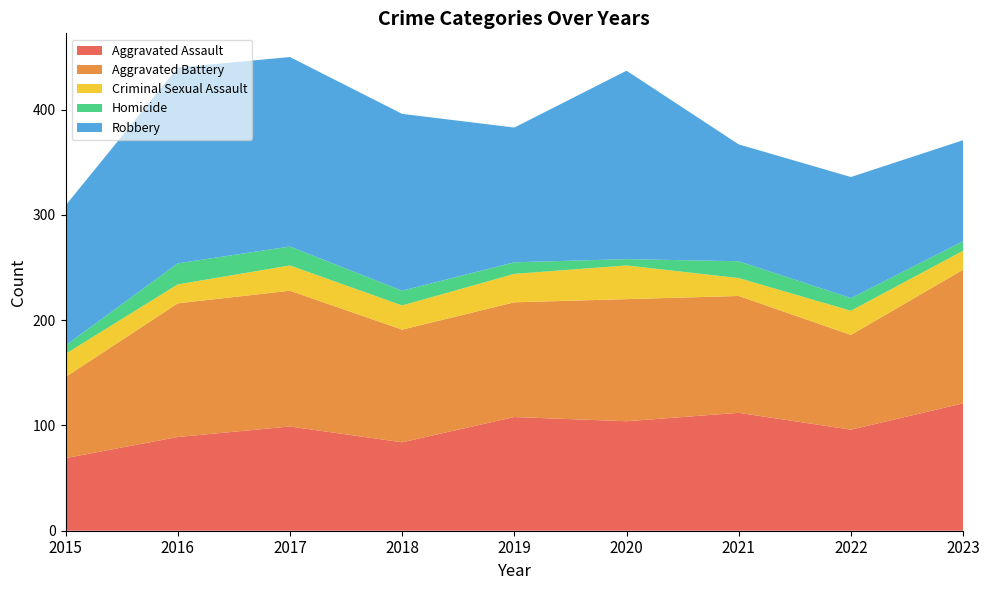

Reading left to right, transcribe all the data shown in this chart.

Aggravated Assault: 2015=69	2016=89	2017=99	2018=84	2019=108	2020=104	2021=112	2022=96	2023=121
Aggravated Battery: 2015=77	2016=127	2017=129	2018=107	2019=109	2020=116	2021=111	2022=90	2023=127
Criminal Sexual Assault: 2015=22	2016=18	2017=24	2018=23	2019=27	2020=32	2021=17	2022=23	2023=18
Homicide: 2015=8	2016=20	2017=18	2018=14	2019=11	2020=6	2021=16	2022=12	2023=9
Robbery: 2015=133	2016=186	2017=180	2018=168	2019=128	2020=179	2021=111	2022=115	2023=96